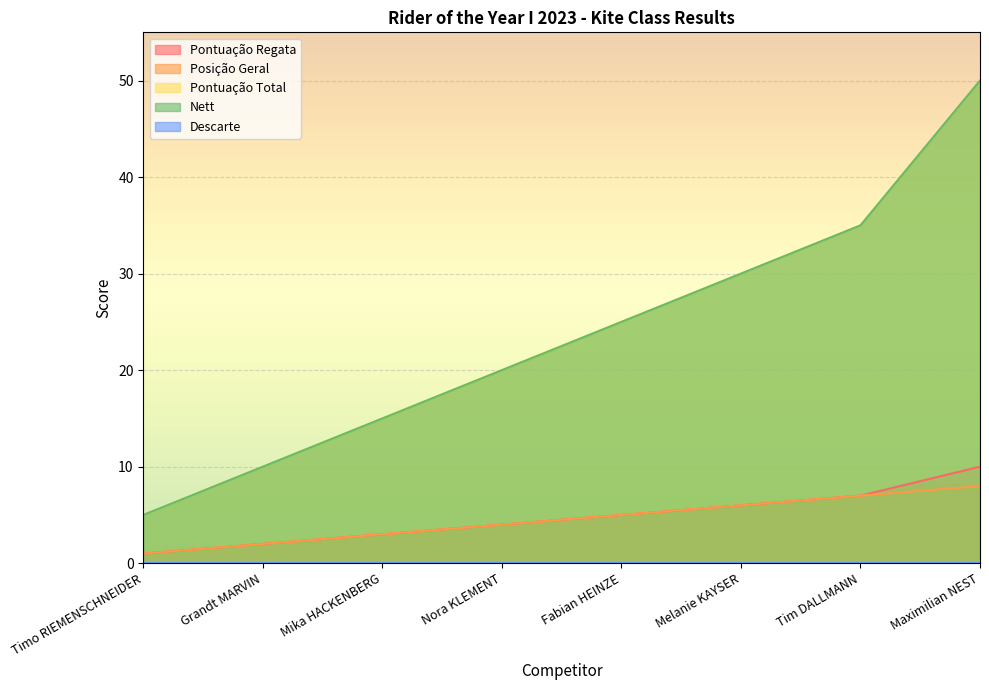

Does the chart display data point markers on the line(s)?

No